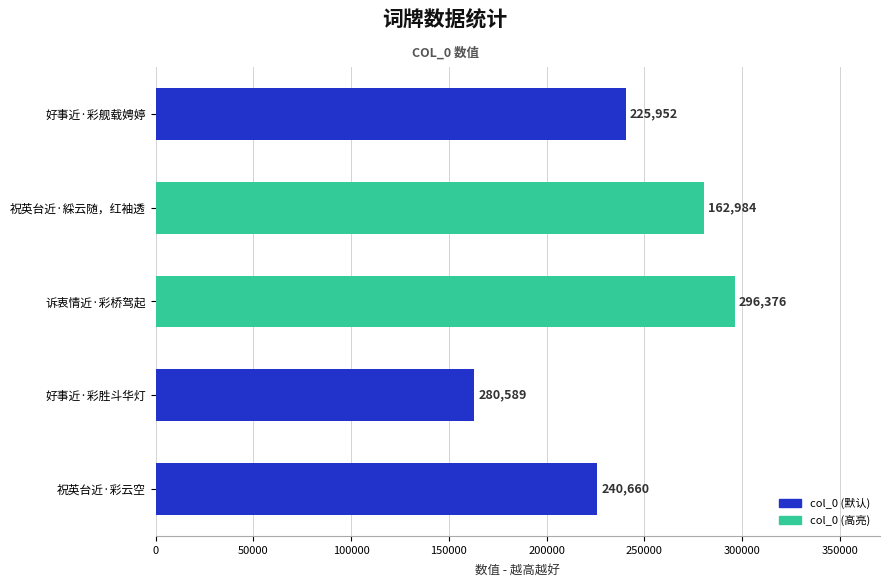

List the labels in order of value, smallest first.

好事近·彩胜斗华灯, 祝英台近·彩云空, 好事近·彩舰载娉婷, 祝英台近·綵云随，红袖透, 诉衷情近·彩桥驾起